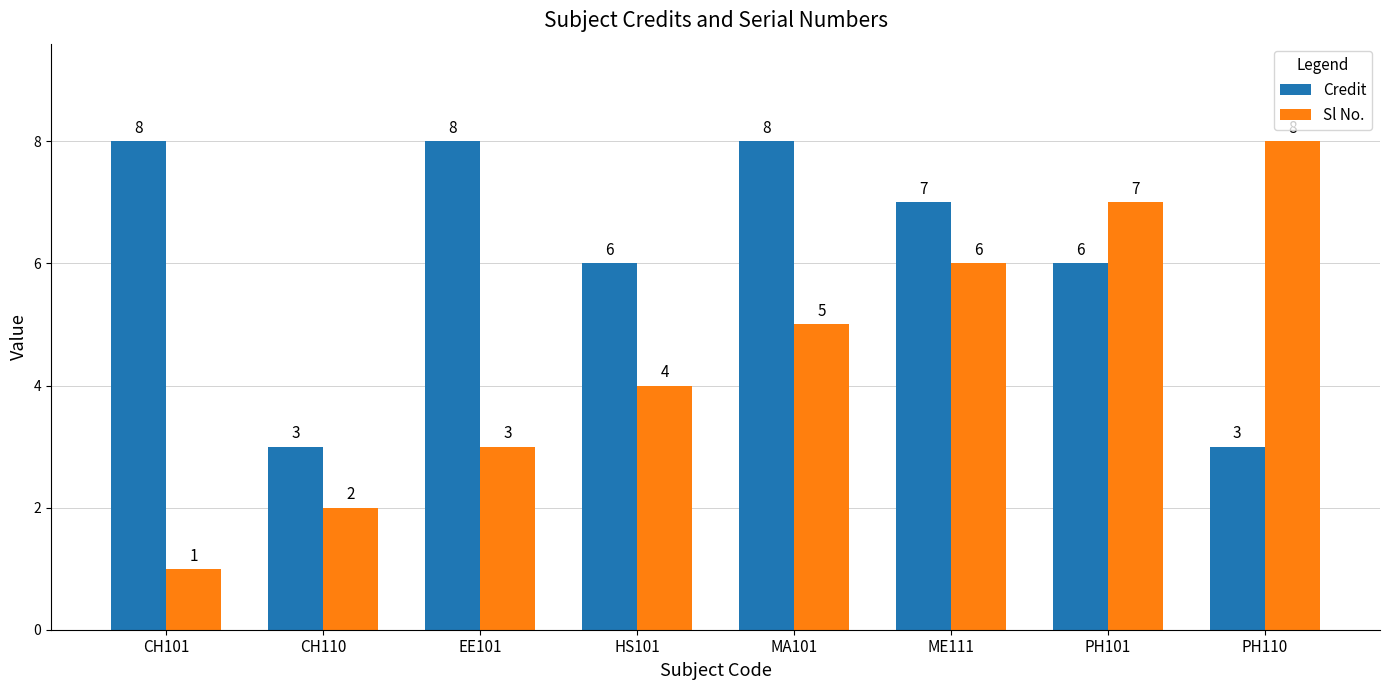

What is the maximum value for Credit?

8